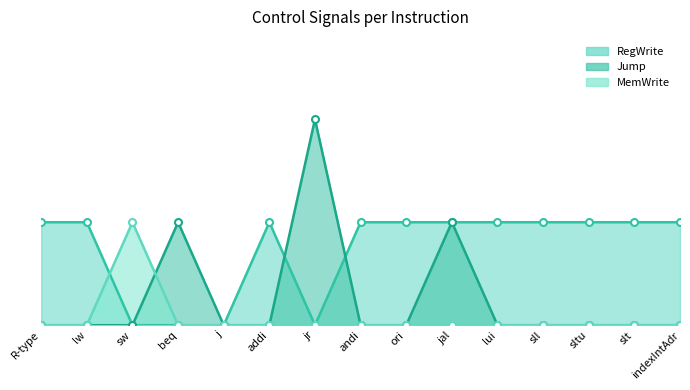

What is the value of the RegWrite point at the 12th from the left?

1